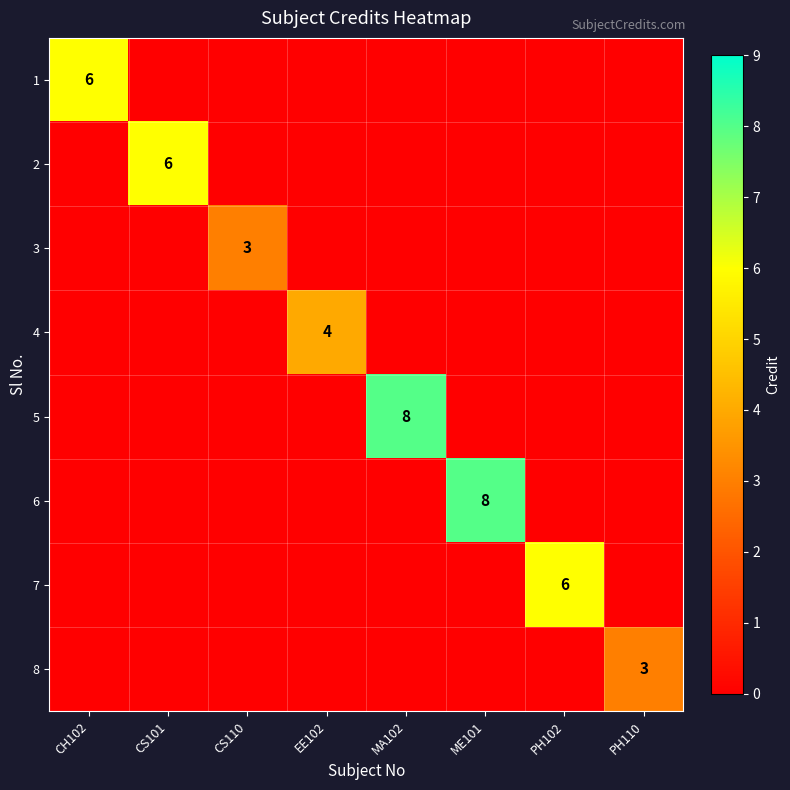

At which category is the sum across all series the highest?

MA102